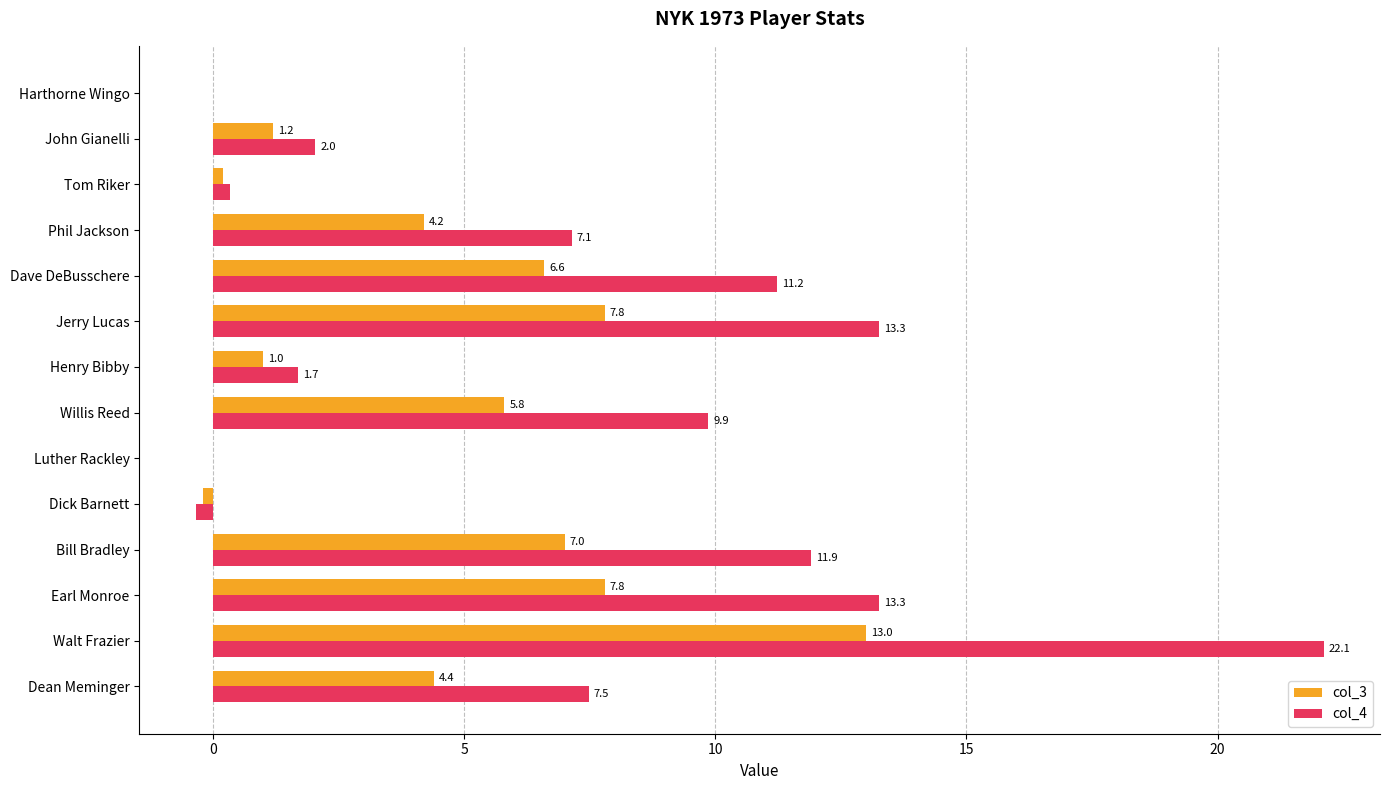

What is the total value across all series at Walt Frazier?

35.1